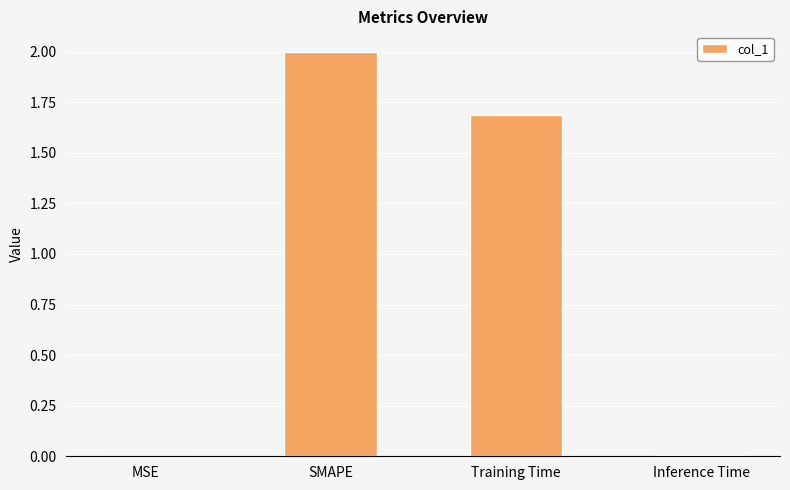

Where is the data nearest to the value 1?

Training Time